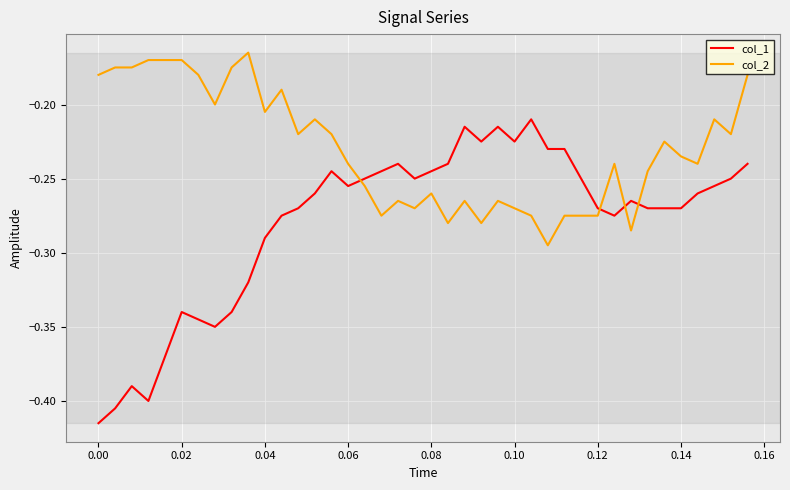

Is this an area chart (filled region under the line)?

No